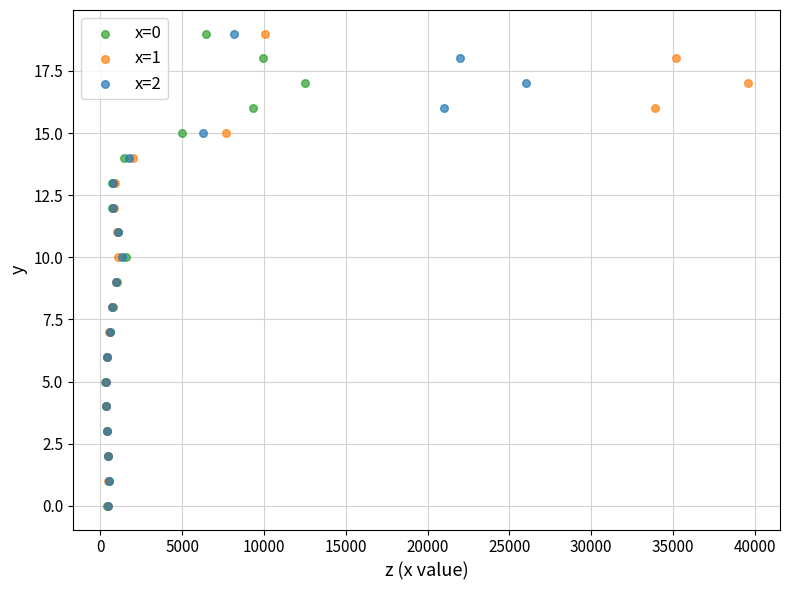

What are all the series names shown in the legend?

x=0, x=1, x=2